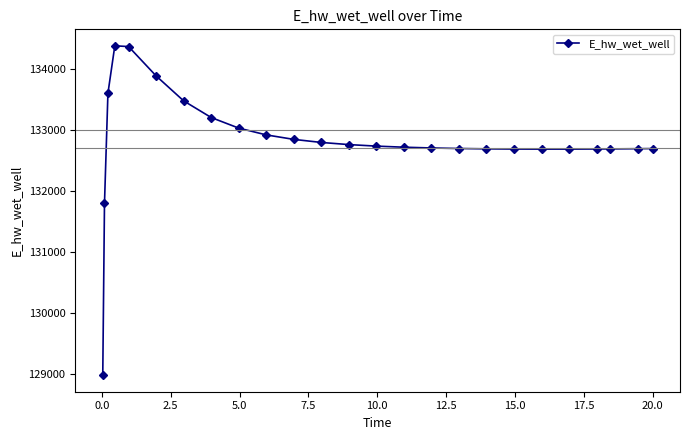

What is the value of the 13th point from the left?

132754.4